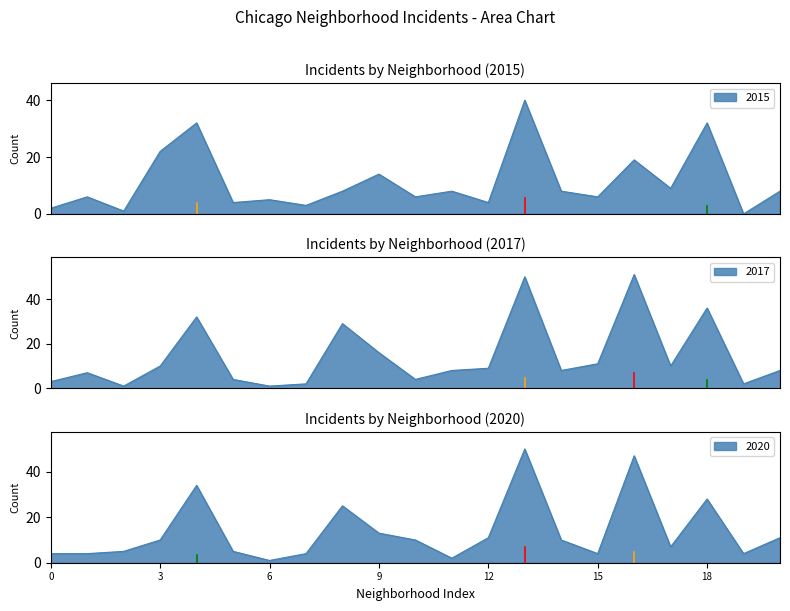

Does the chart display data point markers on the line(s)?

No